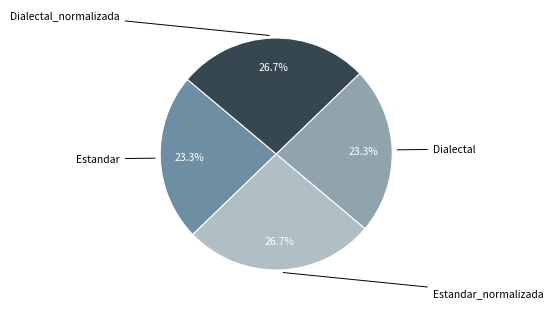

Is it true that Estandar_normalizada is 14% of the pie?

False